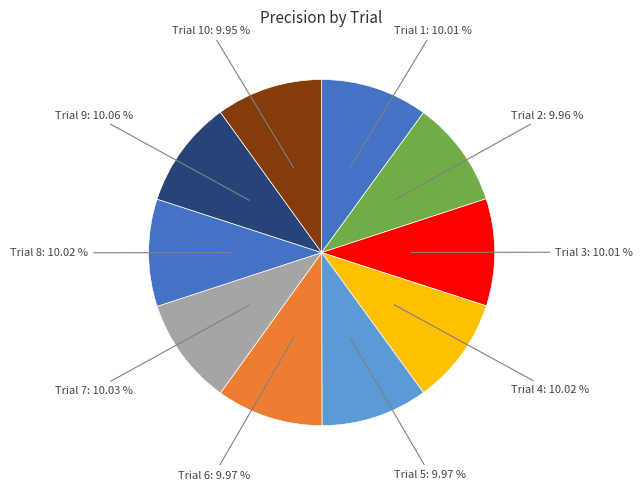

How many slices are in this pie chart?

10